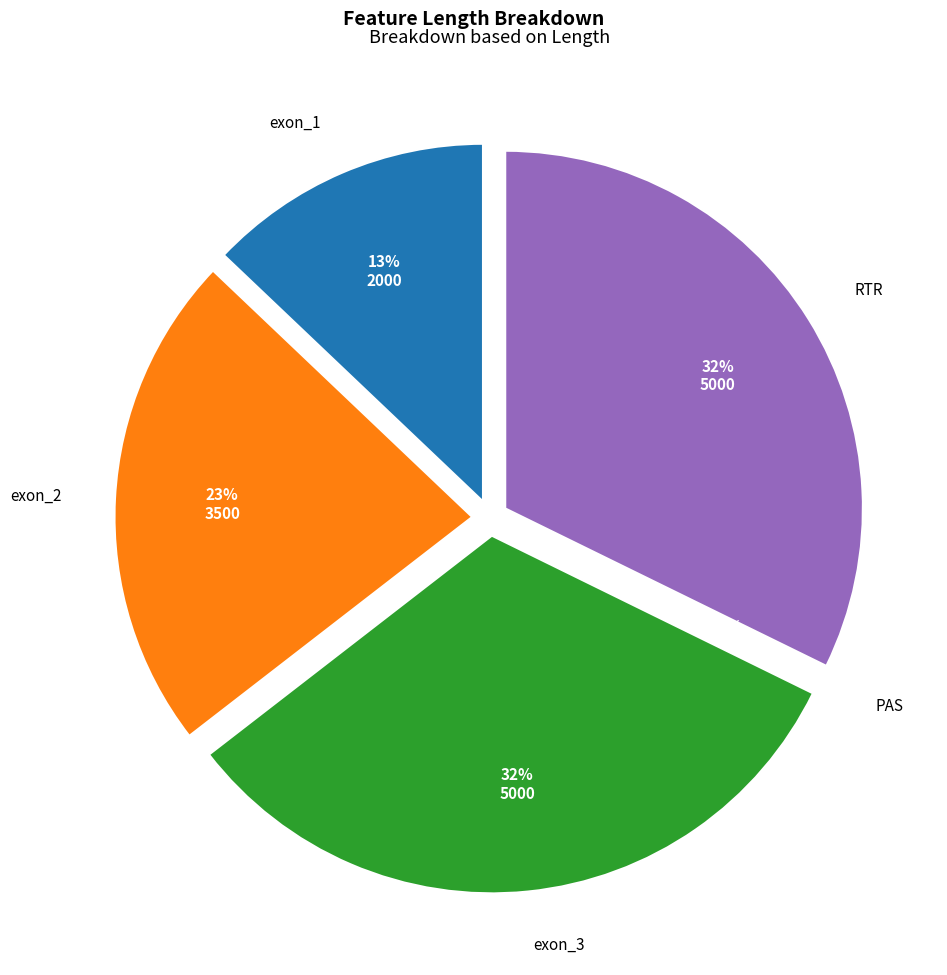

True or false: PAS accounts for 0% of the total.

True